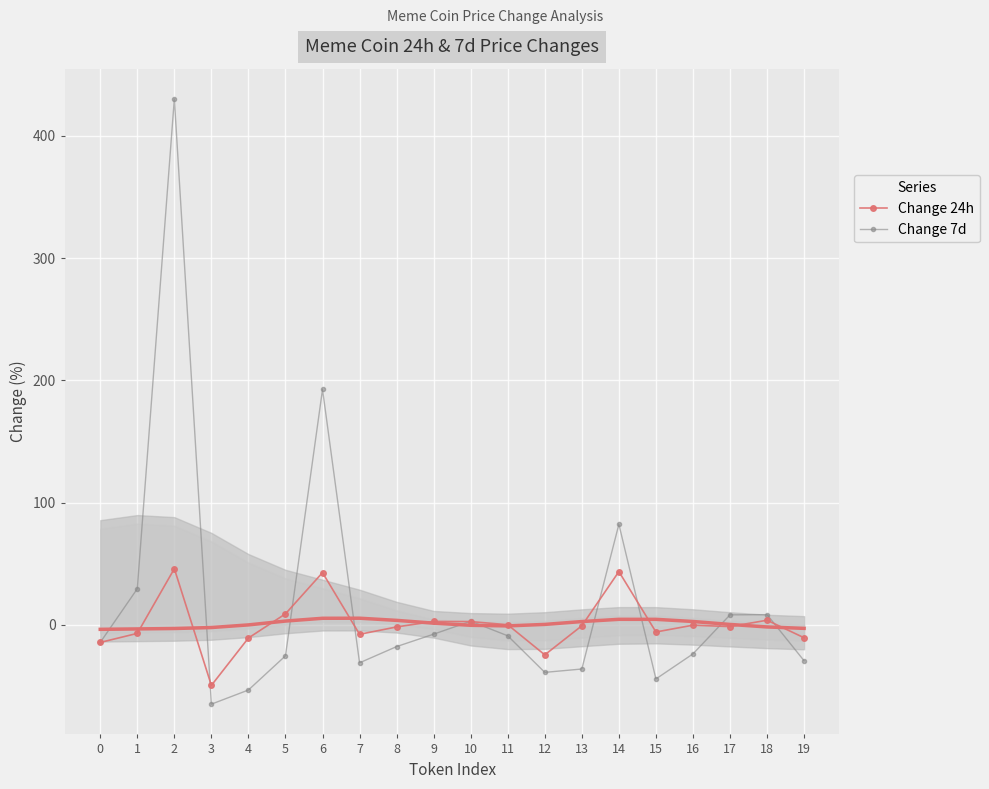

Which series has the largest total across all categories?

Change 7d